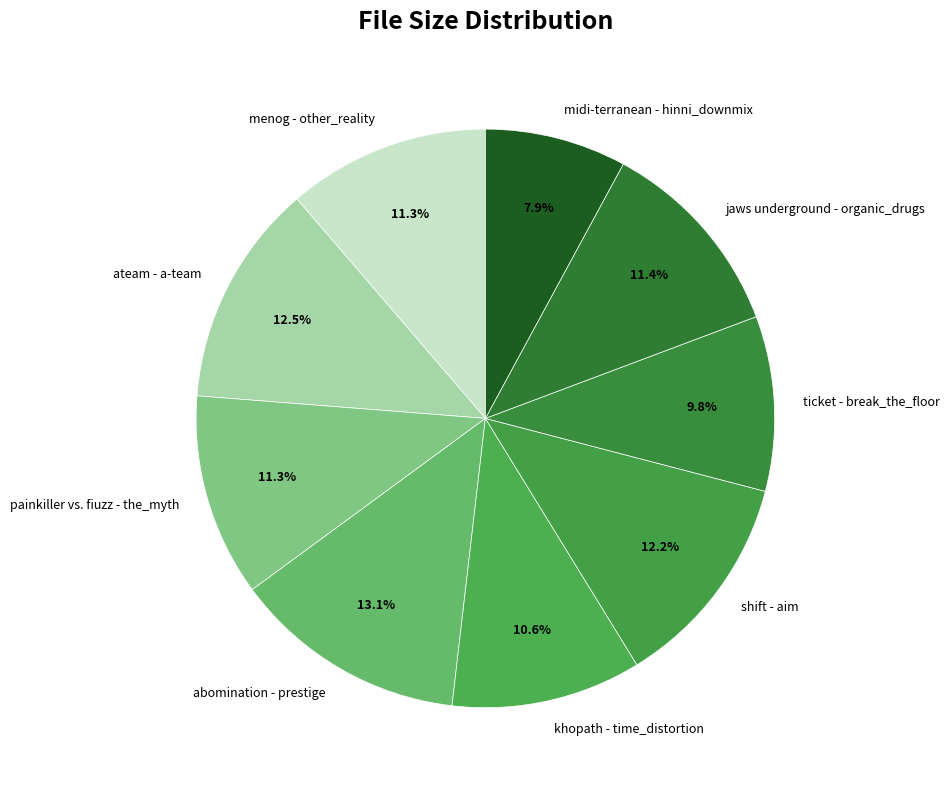

How many segments does this pie chart have?

9